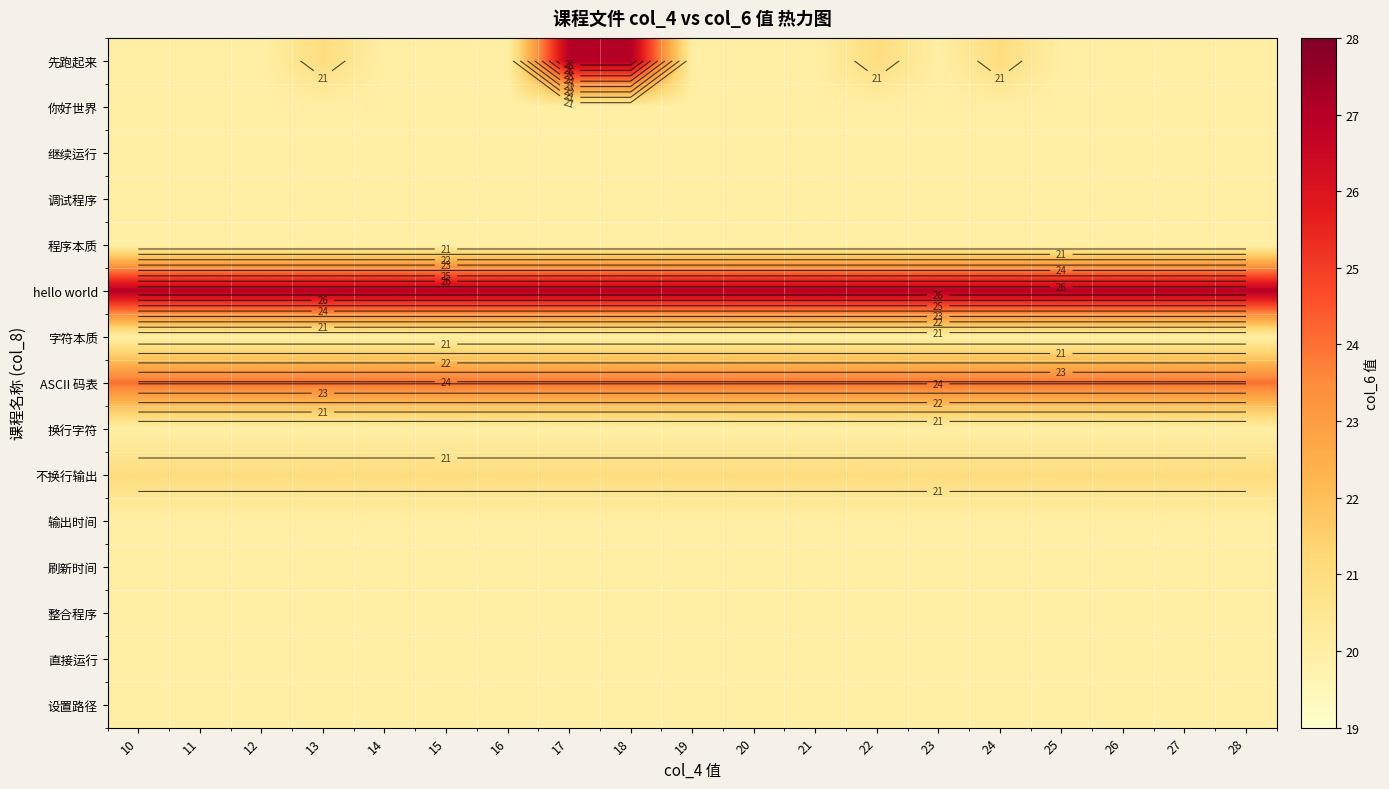

What is the difference between the highest and lowest values at 28?

7